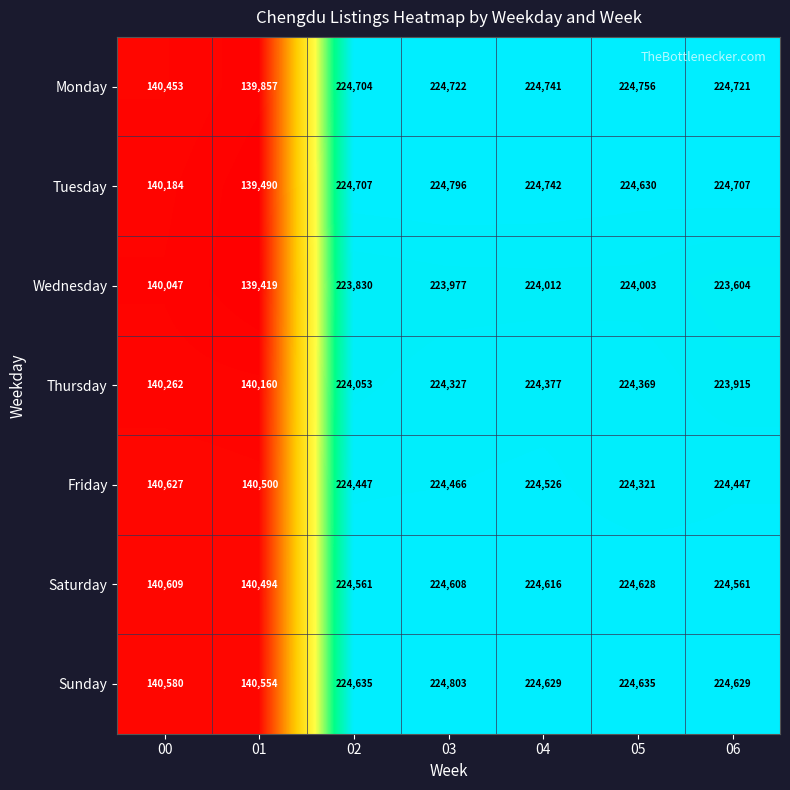

What is the difference between the highest and lowest values at 05?

753